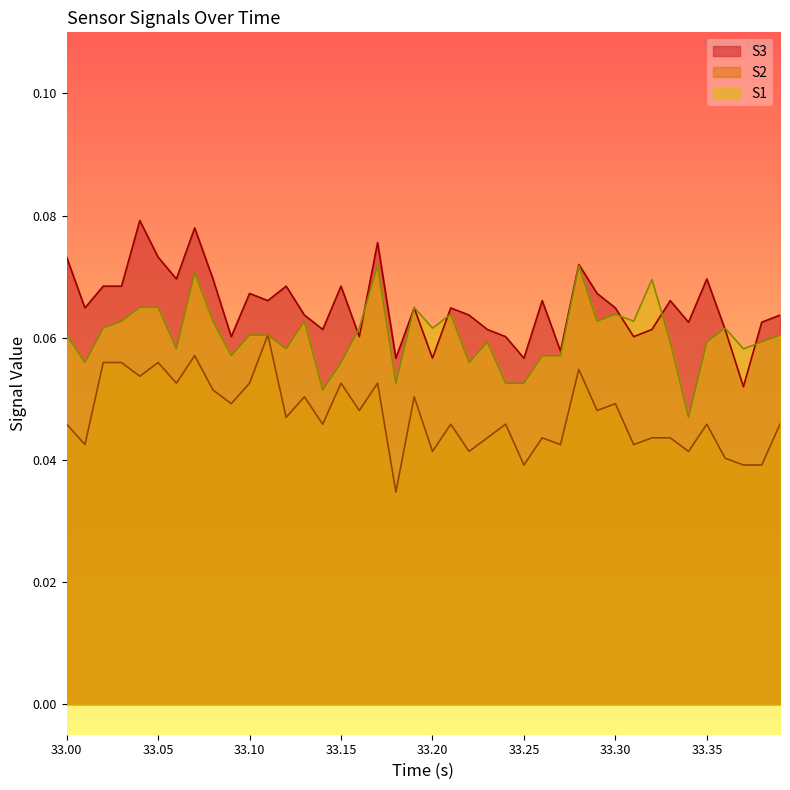

True or false: S1 and S2 intersect in this chart.

True